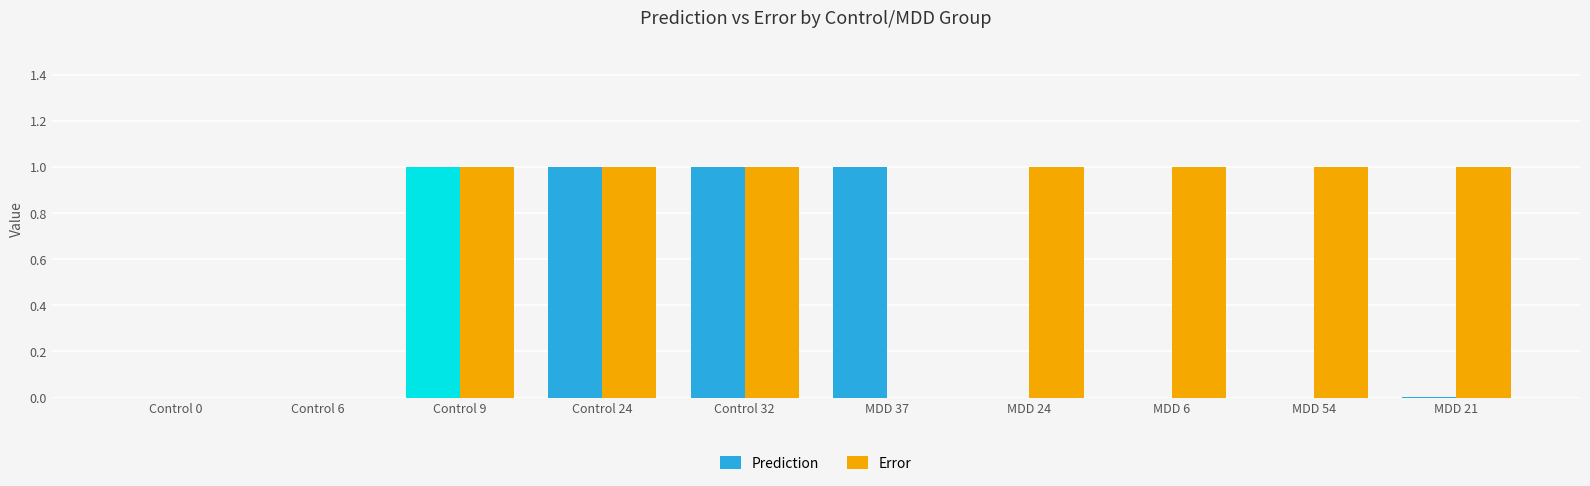

How many groups of bars are there?

10